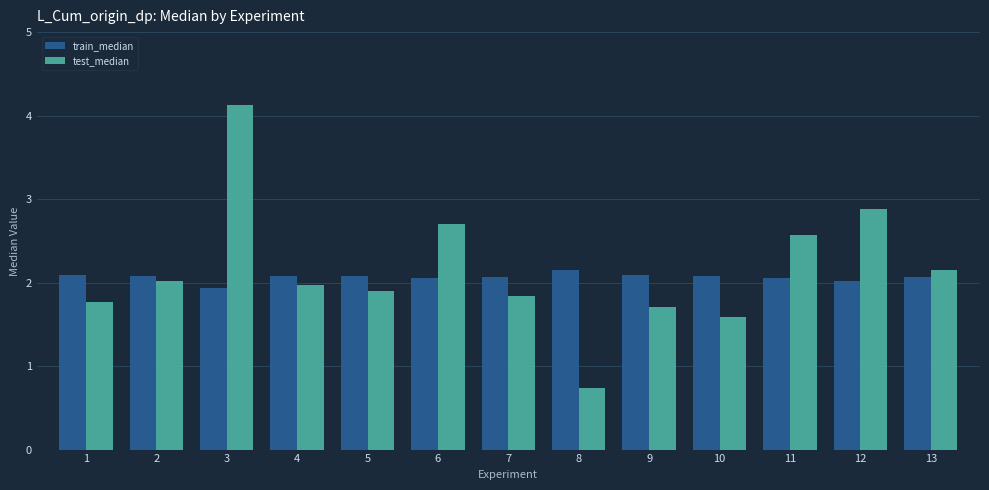

List the series in order of their overall mean, highest first.

test_median, train_median